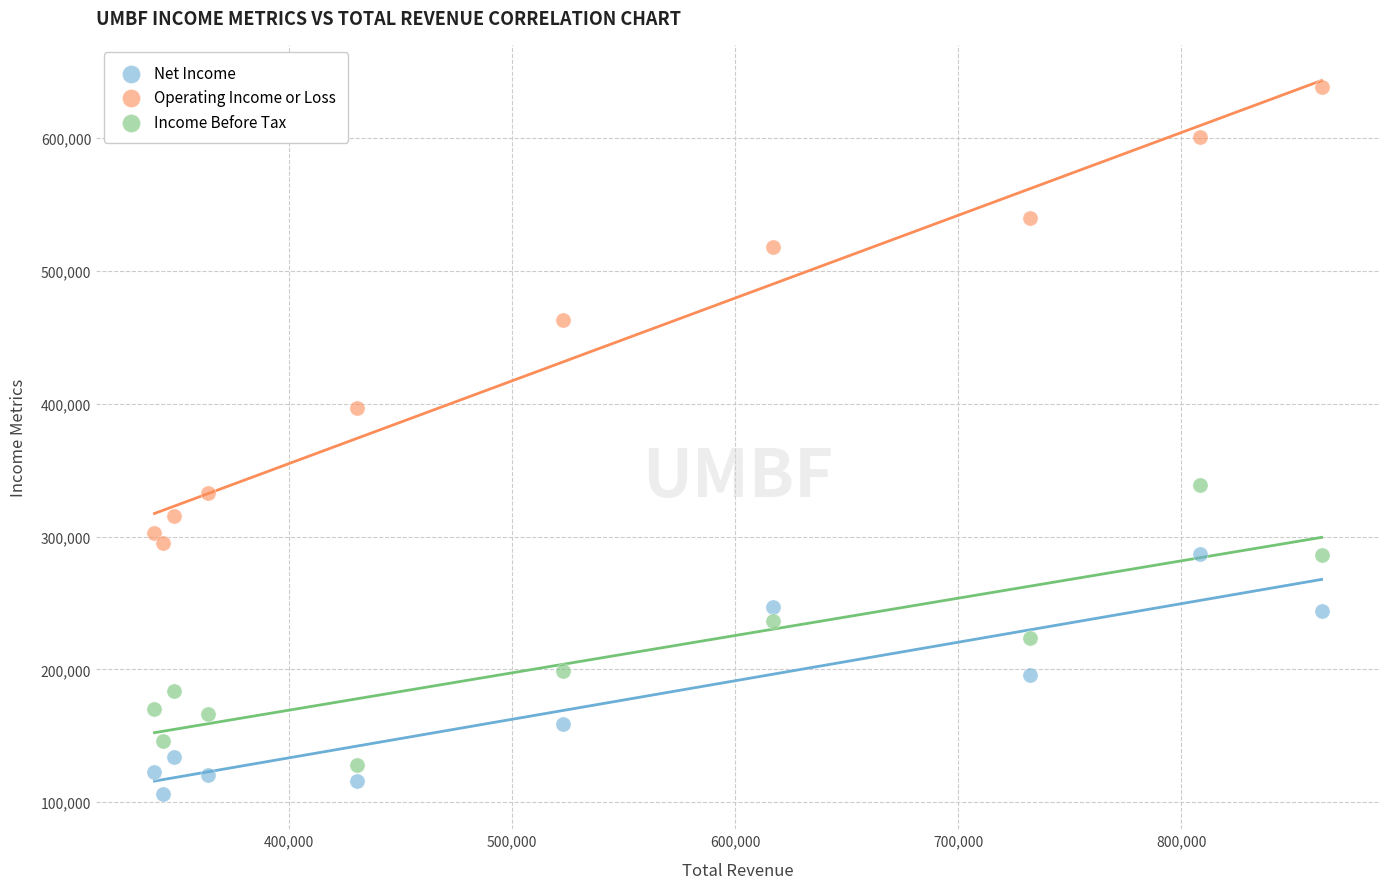

Which series contains the highest Y value?

Operating Income or Loss